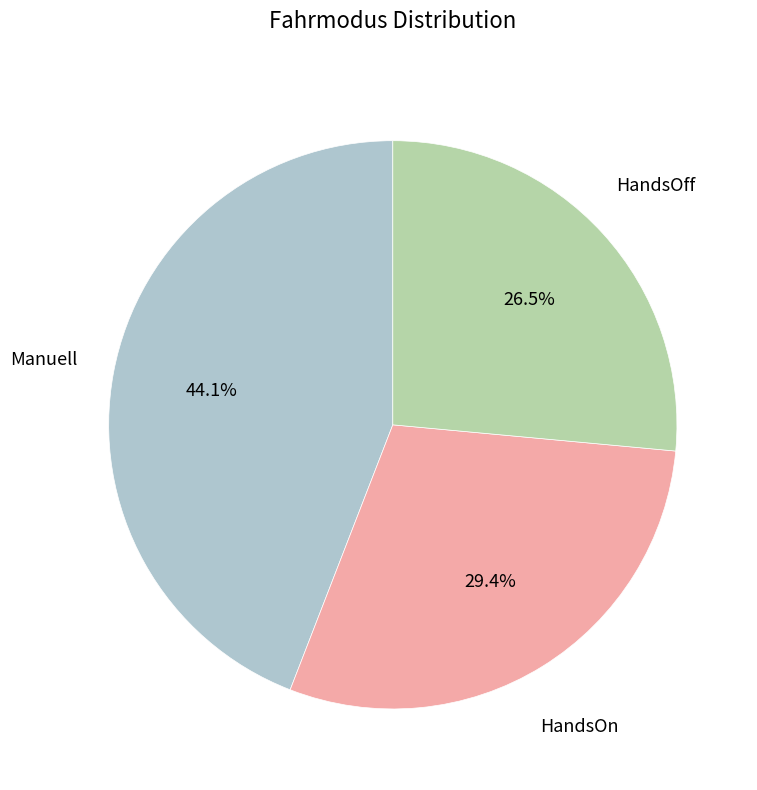

Rank the categories by value from lowest to highest.

HandsOff, HandsOn, Manuell